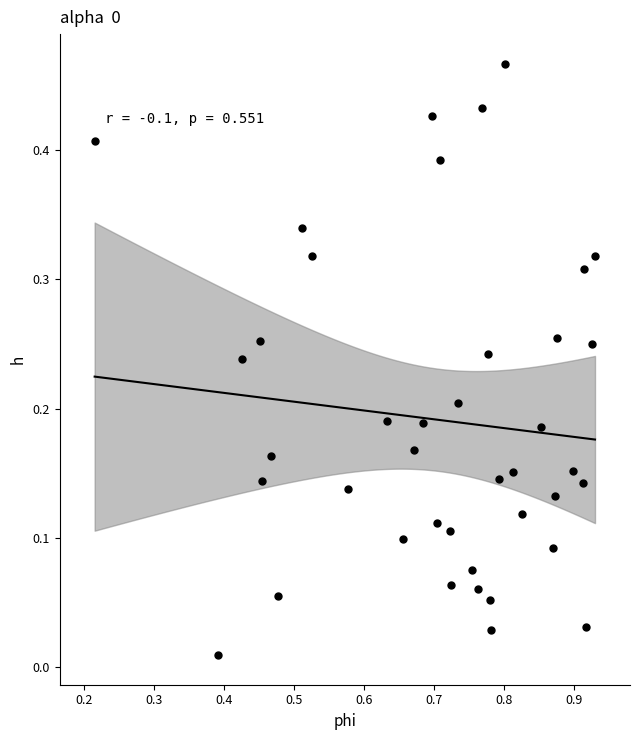

What is the range of X values (max minus min)?

0.7